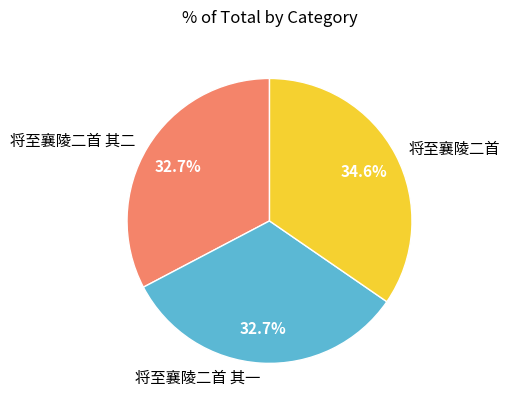

What is the largest slice in the pie chart?

将至襄陵二首